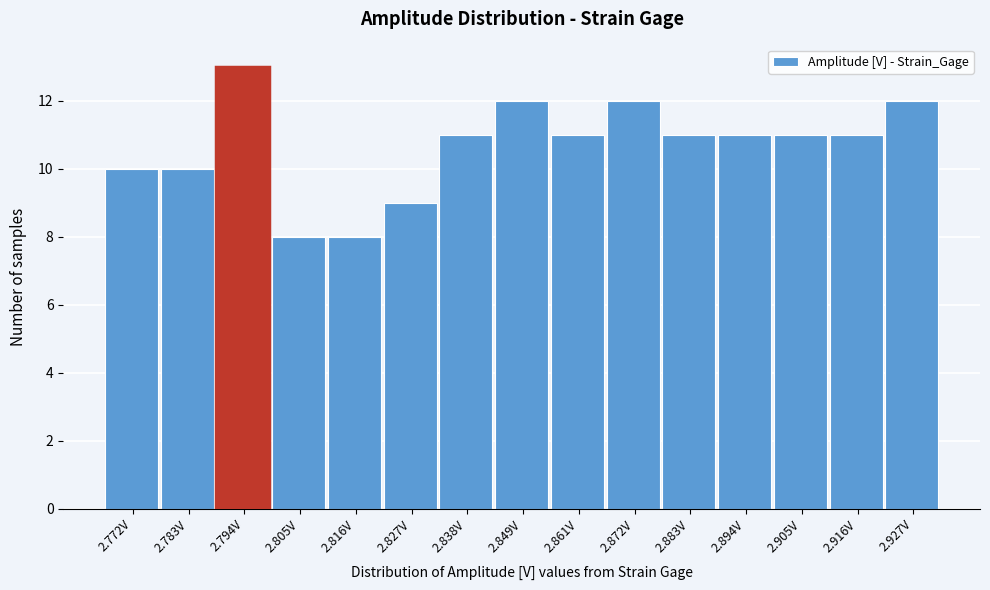

Reading left to right, transcribe this chart: for each bar, give the range it covers on the x-axis and its height. Neither the bar edges nor the heights are printed on the chart, so give them approximately, as read against the axes.

2.766 to 2.778: 10
2.778 to 2.788: 10
2.788 to 2.800: 13
2.800 to 2.810: 8
2.810 to 2.822: 8
2.822 to 2.832: 9
2.832 to 2.844: 11
2.844 to 2.856: 12
2.856 to 2.866: 11
2.866 to 2.878: 12
2.878 to 2.888: 11
2.888 to 2.900: 11
2.900 to 2.910: 11
2.910 to 2.922: 11
2.922 to 2.934: 12